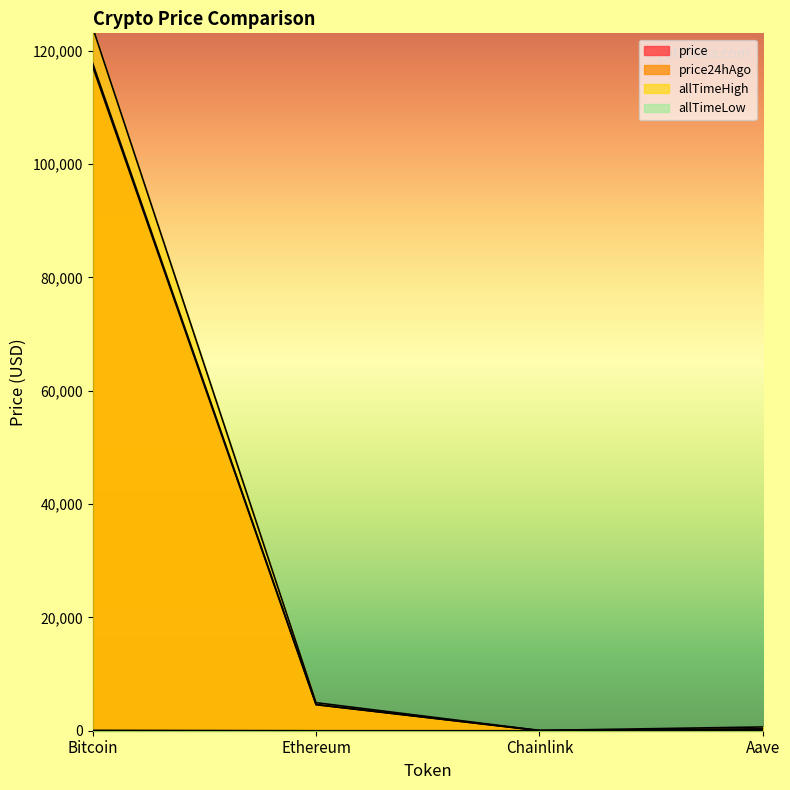

Is it true that allTimeHigh equals 52.7 at Chainlink?

True